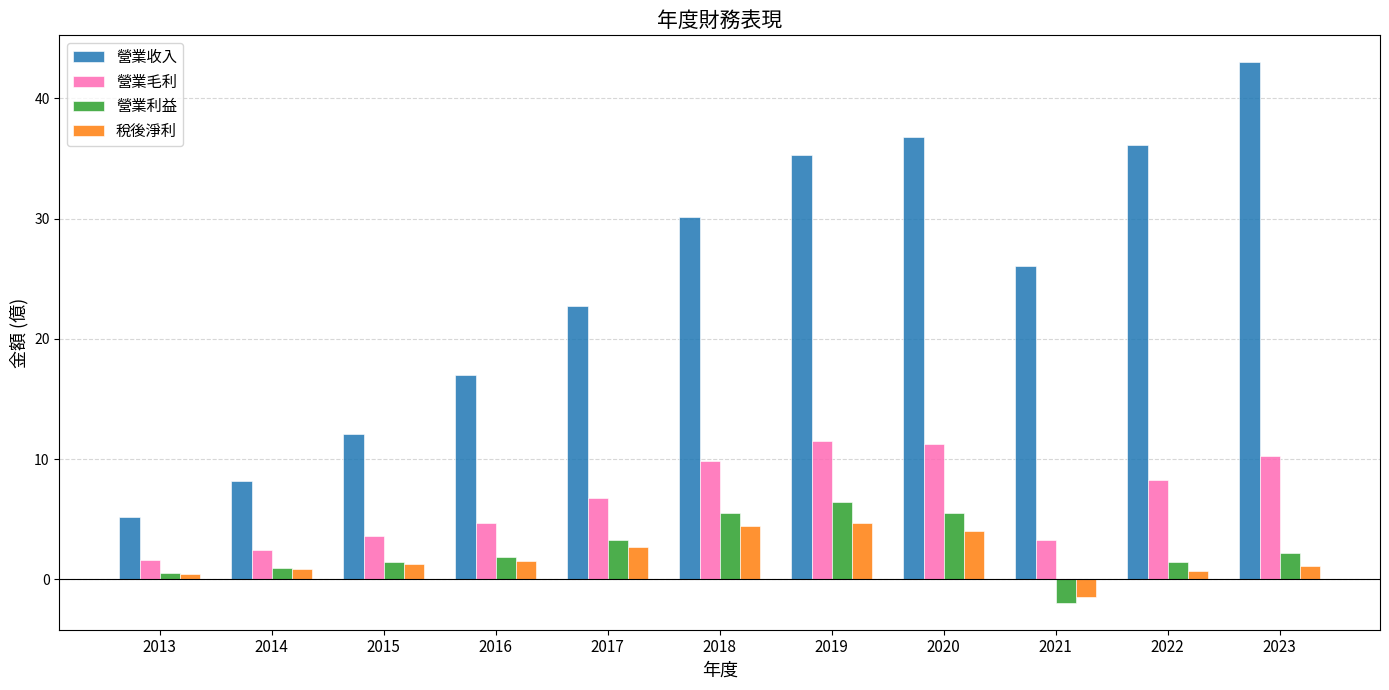

True or false: 營業利益 has a value of 2.6 at 2019.

False